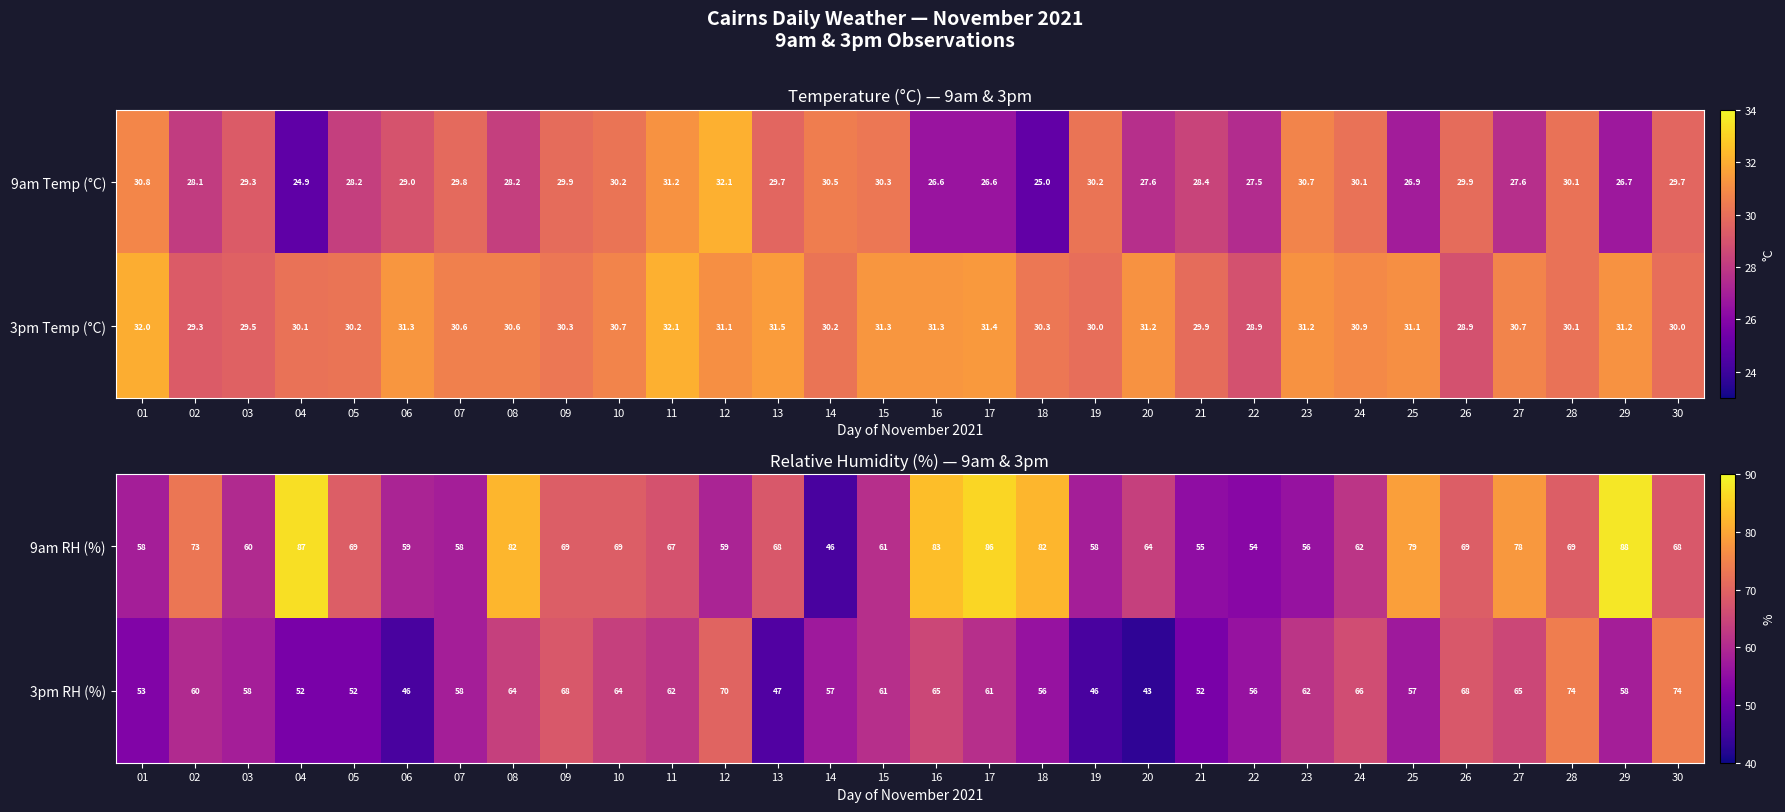

The 3pm RH (%) series shows 40 at 30. True or false?

False